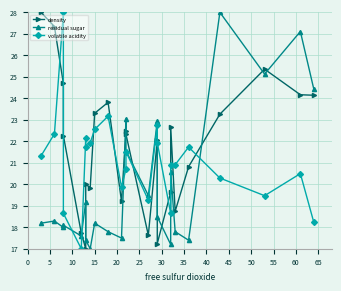

True or false: residual sugar has more than 2 interior local peaks.

True